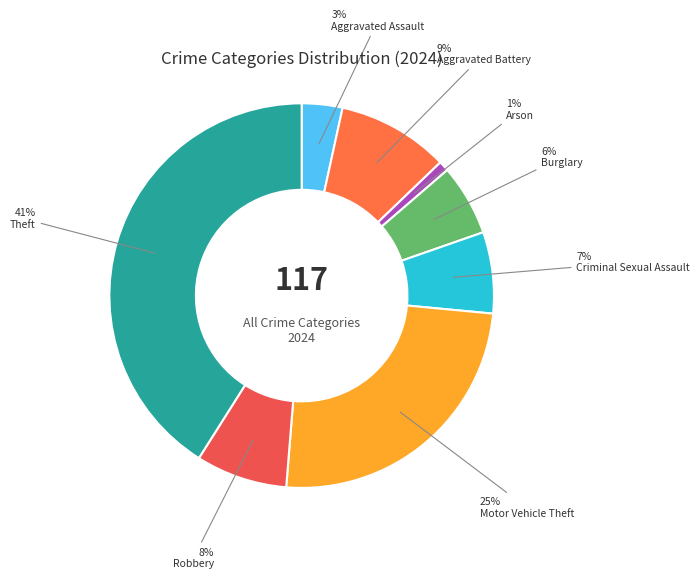

What is the largest slice in the pie chart?

Theft